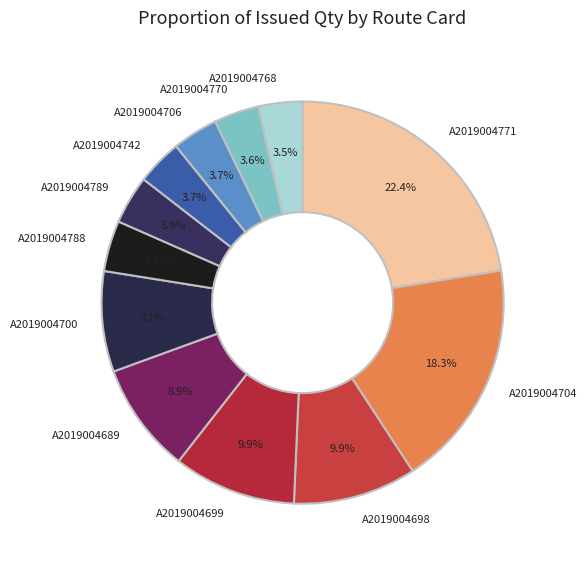

What percentage is NOT represented by A2019004768?

96.5%